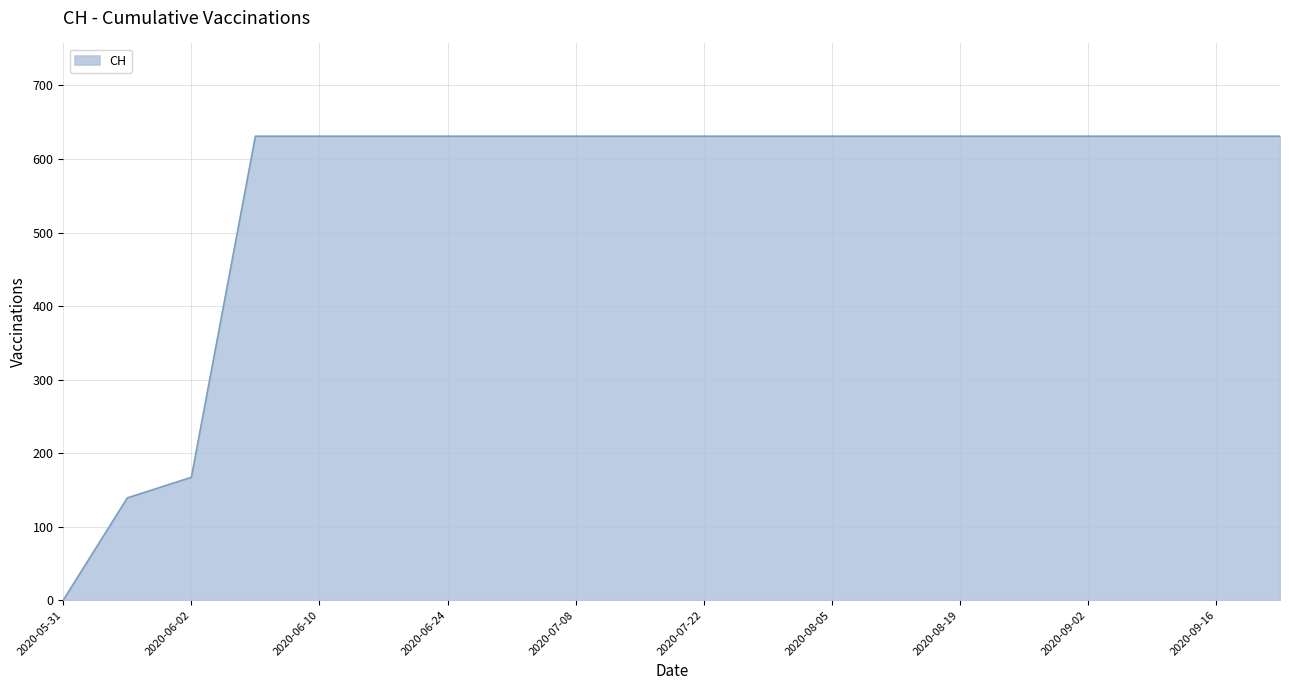

What is the difference between the maximum and minimum values?

631